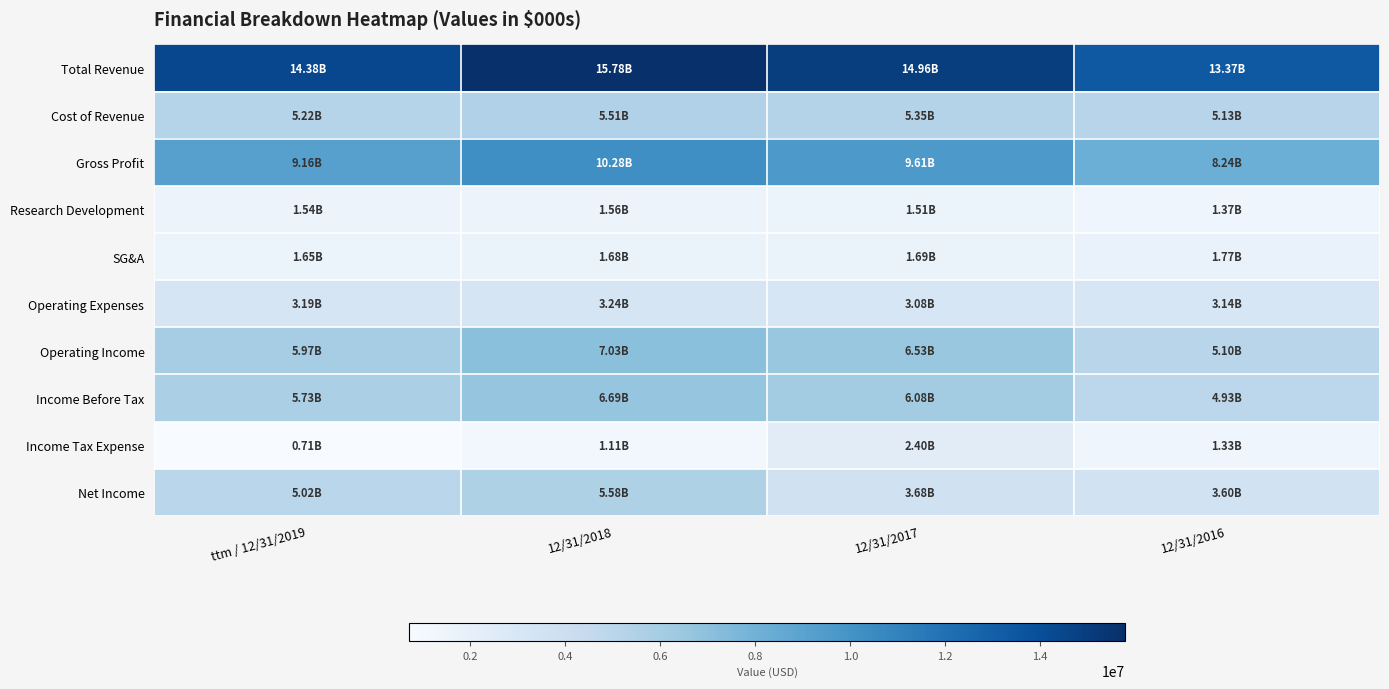

What is the spread (max minus min) of values at 12/31/2018?

14678000